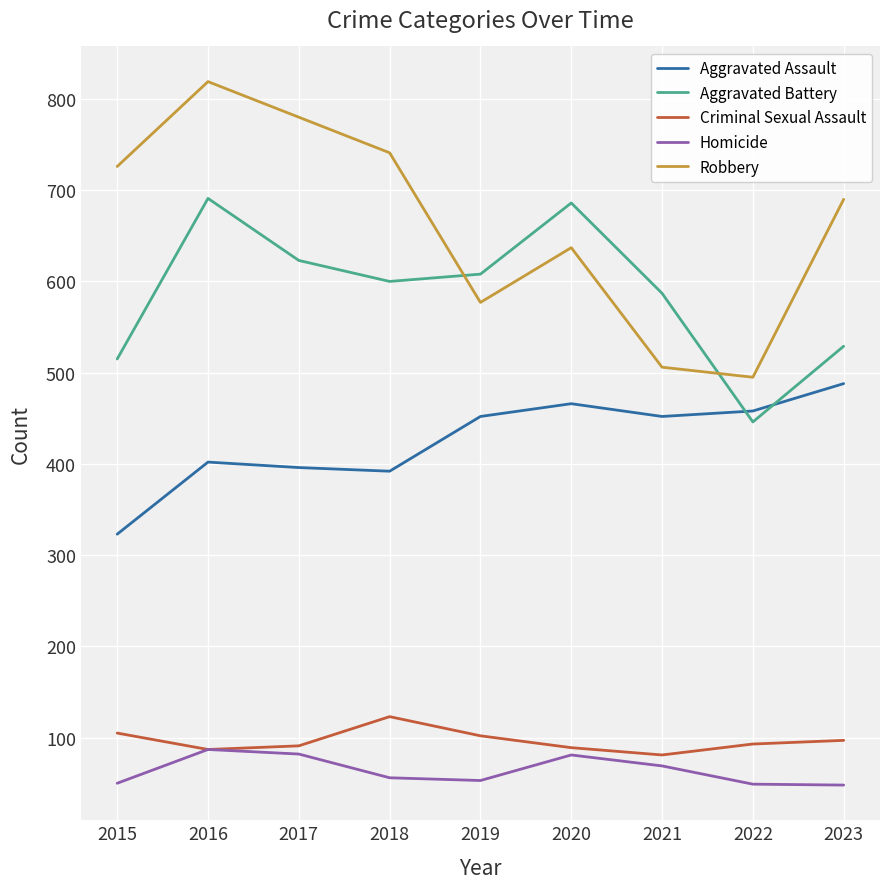

What is the sum of the Criminal Sexual Assault values at 2023 and 2021?

178